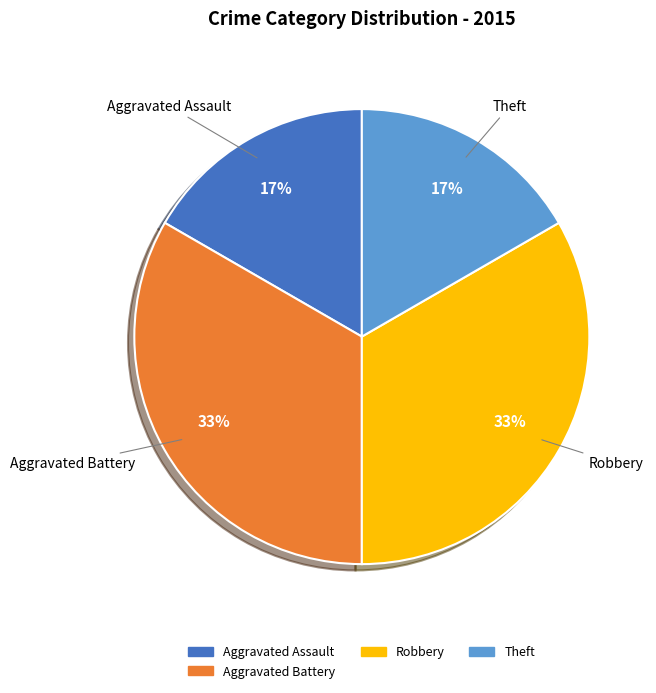

Is there any slice that represents more than half of the pie?

No